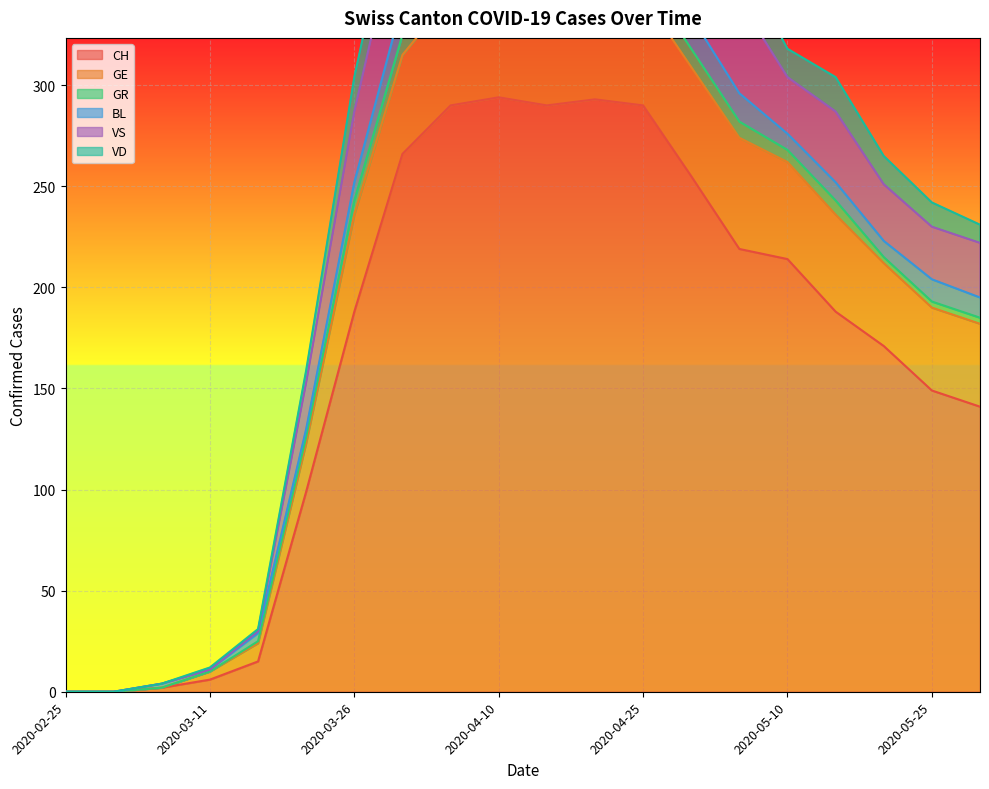

True or false: VD and VS cross at least once.

False